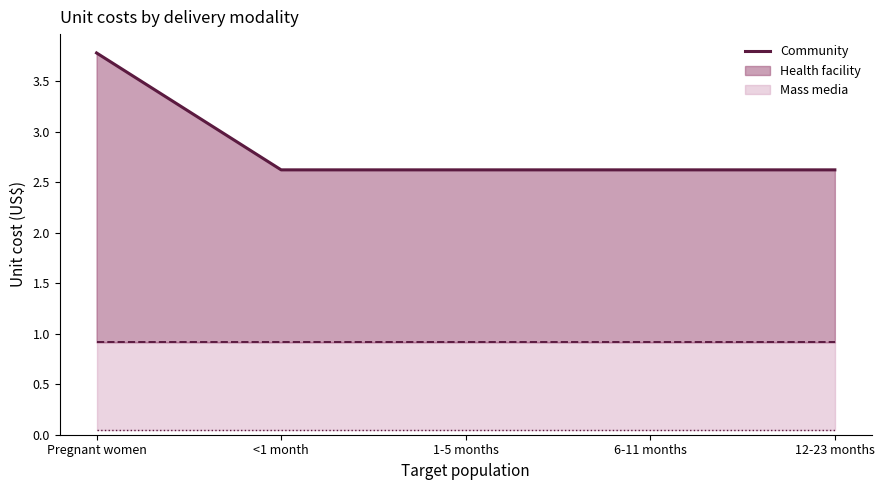

Is it true that the value at <1 month is 2.6?

True